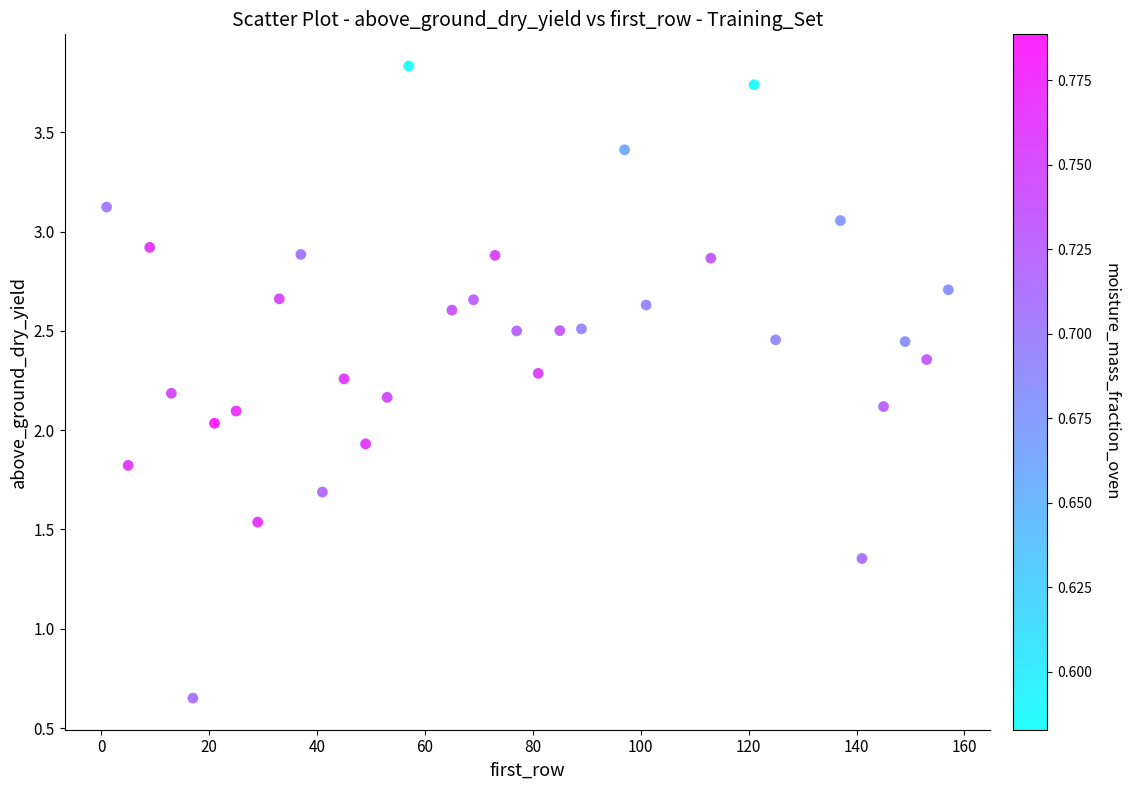

What is the range of Y values (max minus min)?

3.2